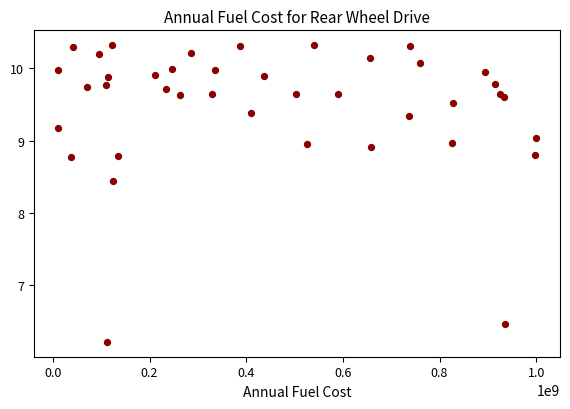

What Y value in the scatter plot is closest to 8?

8.4